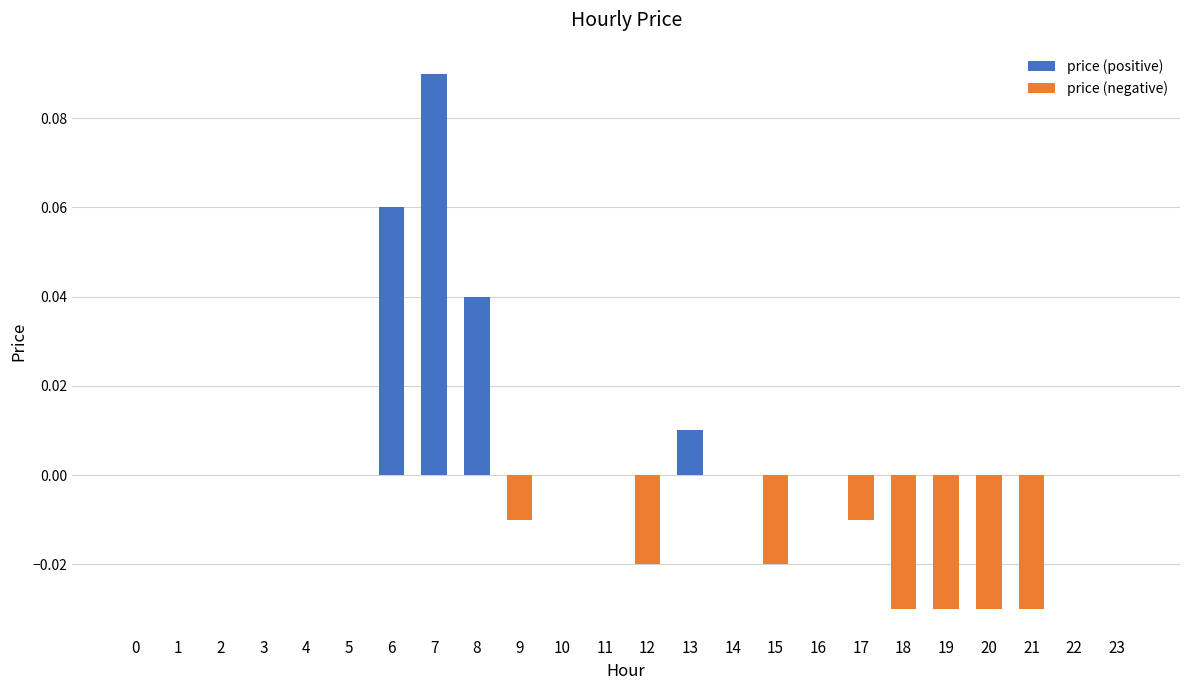

List the labels in order of value, largest first.

7, 6, 8, 13, 0, 1, 2, 3, 4, 5, 10, 11, 14, 16, 22, 23, 9, 17, 12, 15, 18, 19, 20, 21